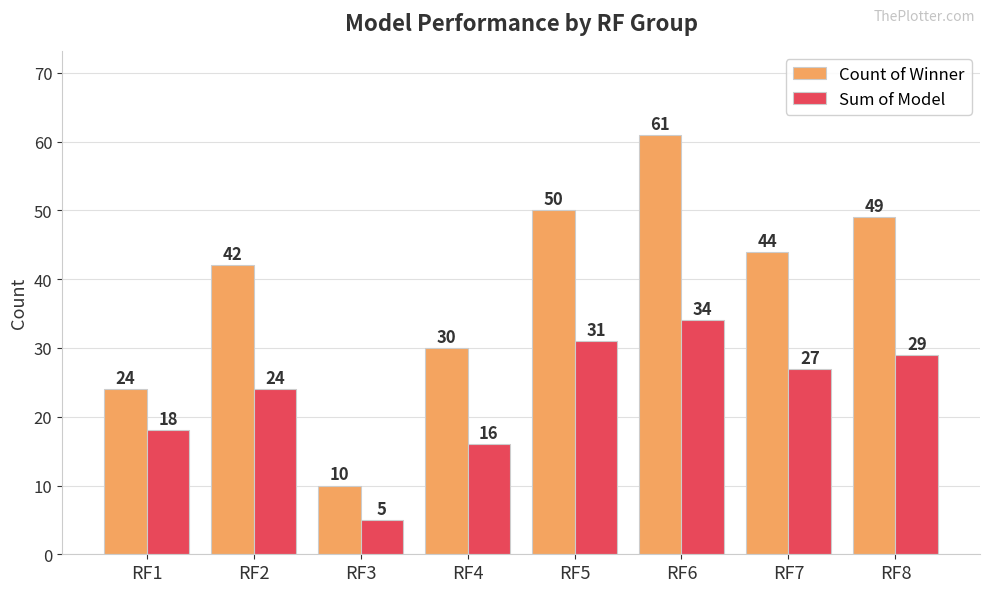

Which category has the lowest value across all series?

RF3